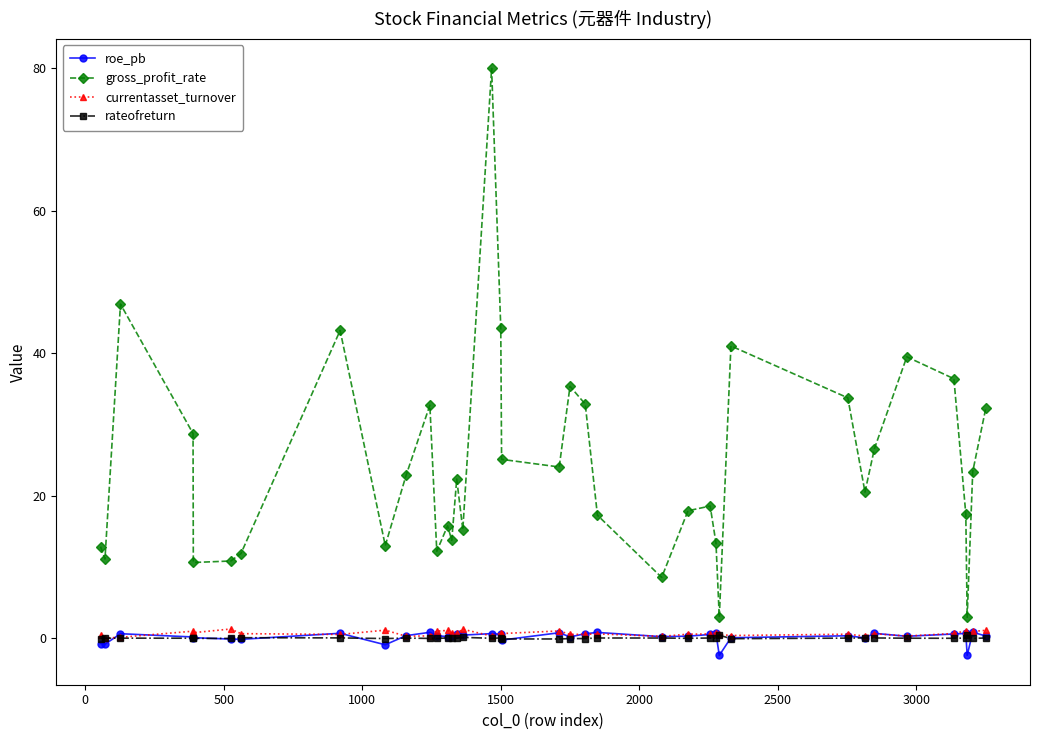

Which series has the widest spread of values?

gross_profit_rate